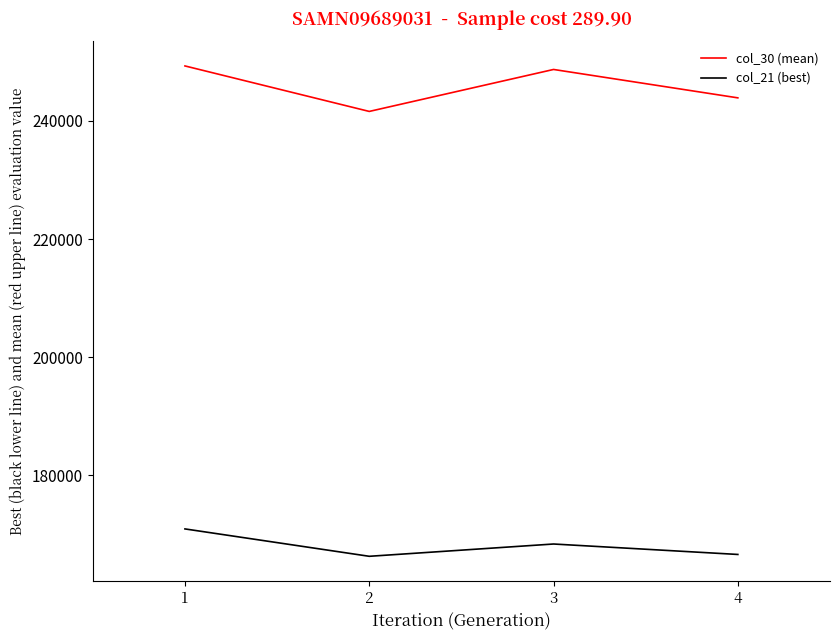

The col_30 (mean) series shows 241616.0 at 2. True or false?

True